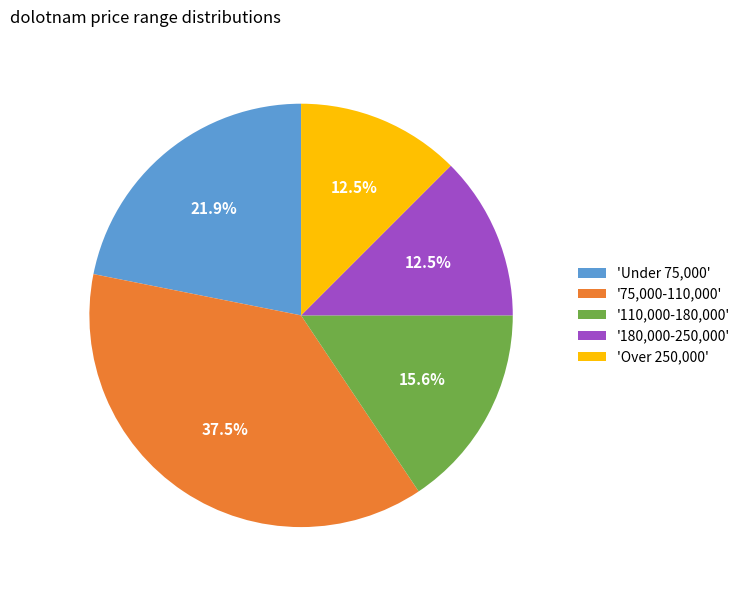

Approximately how many times larger is the value at '180,000-250,000' compared to '110,000-180,000'?

0.8